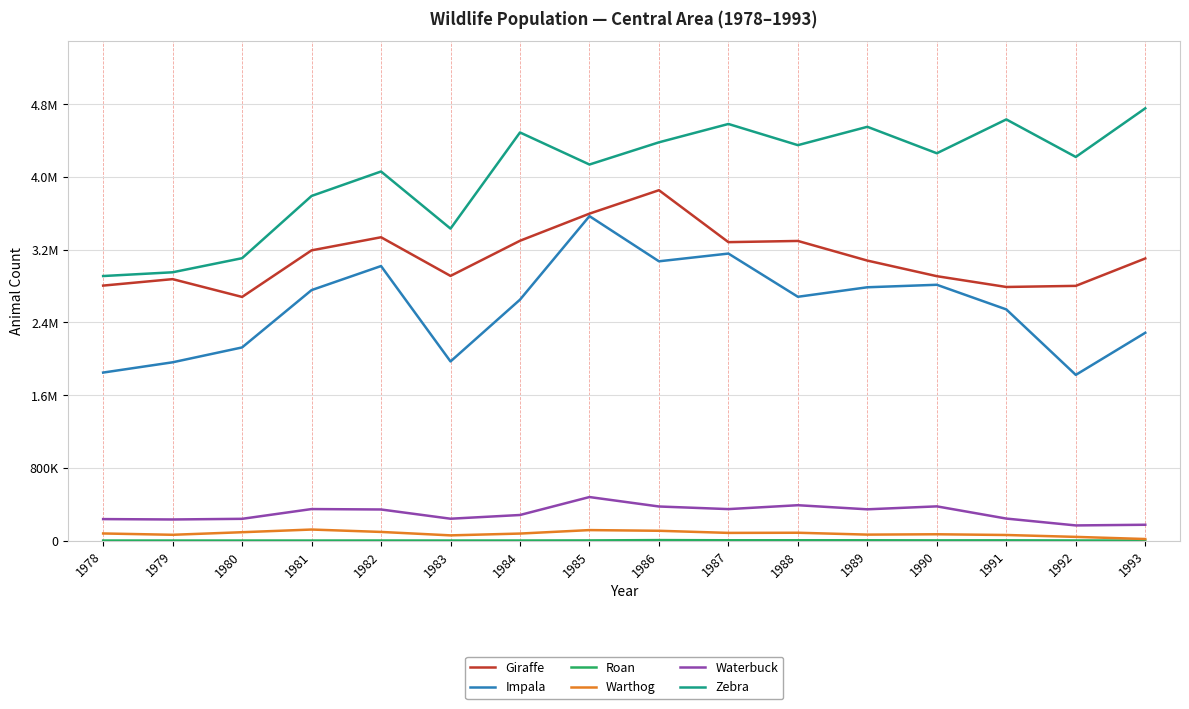

Read the Roan value at 1984.

250.0